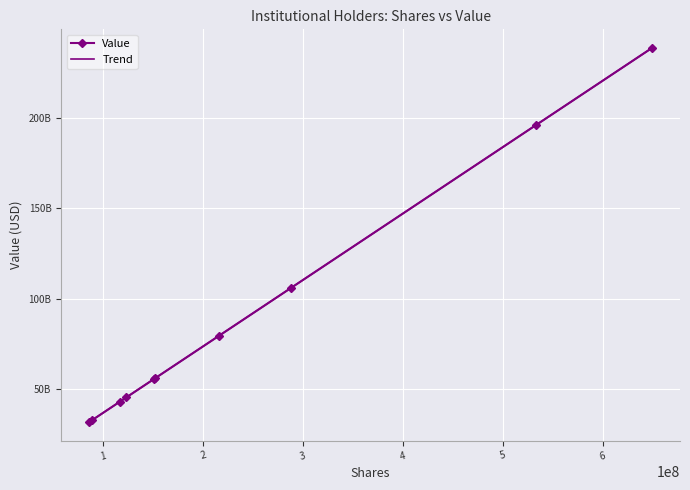

What is the smallest value displayed?

31743049536